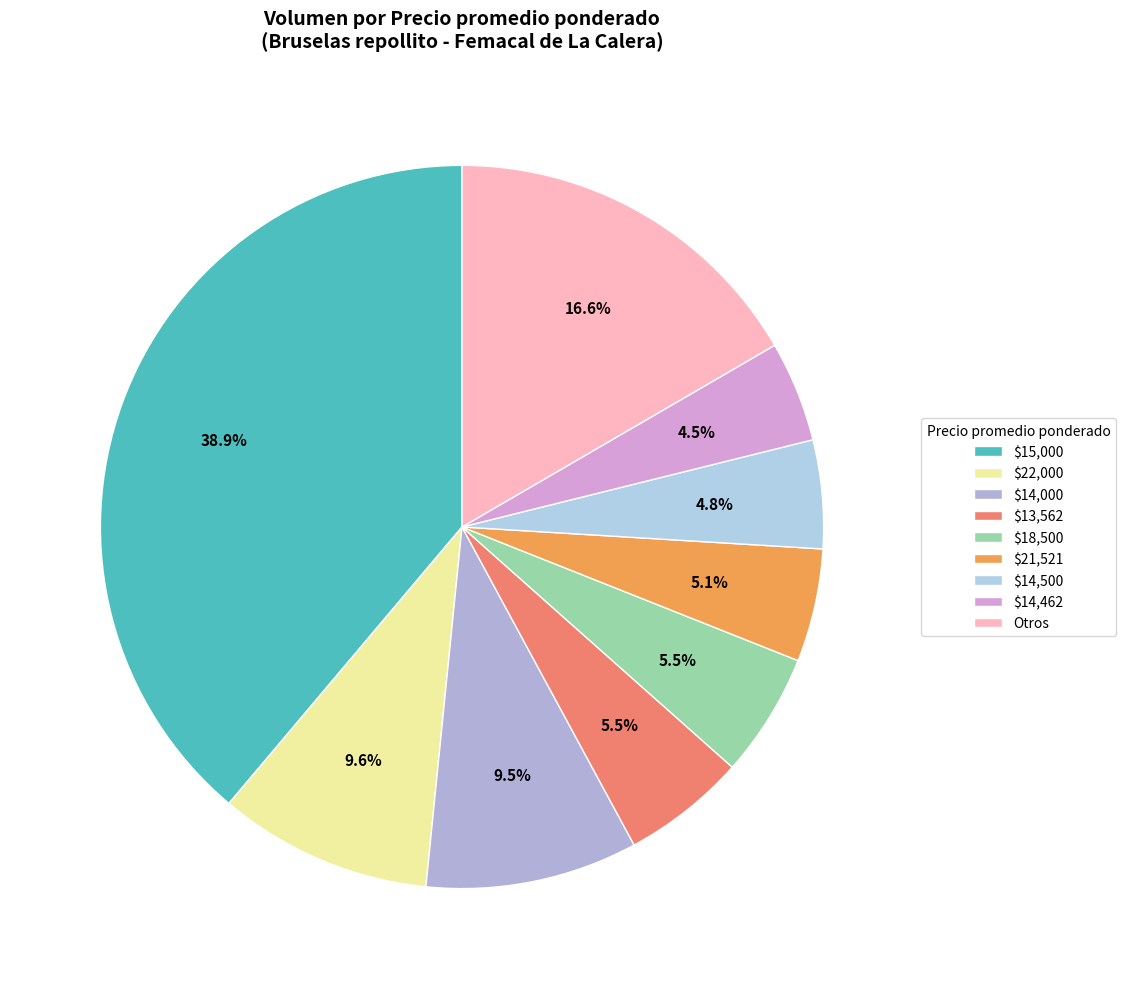

How many slices are in this pie chart?

9